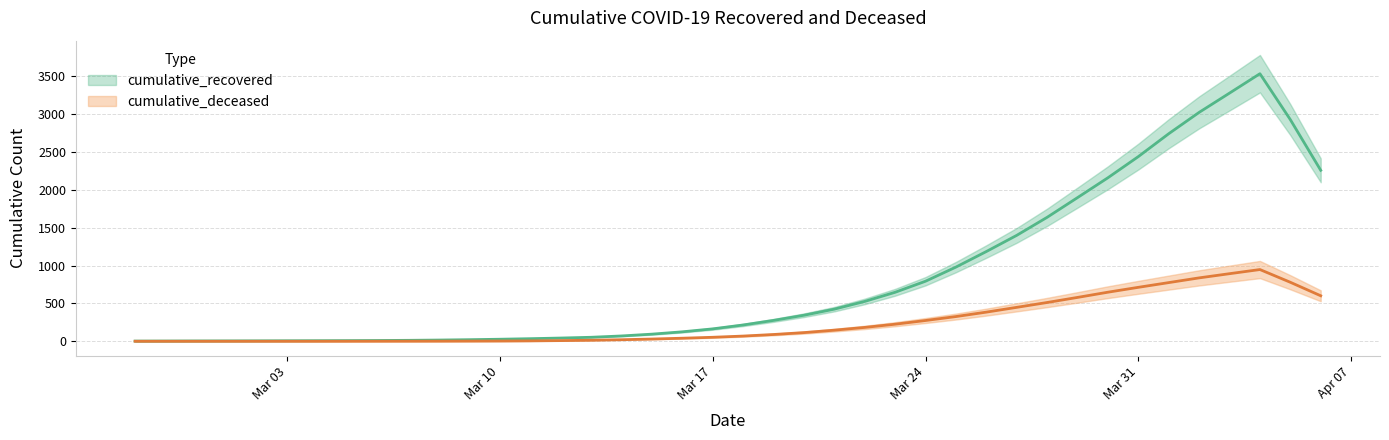

At which category does the chart reach its peak across all series?

39